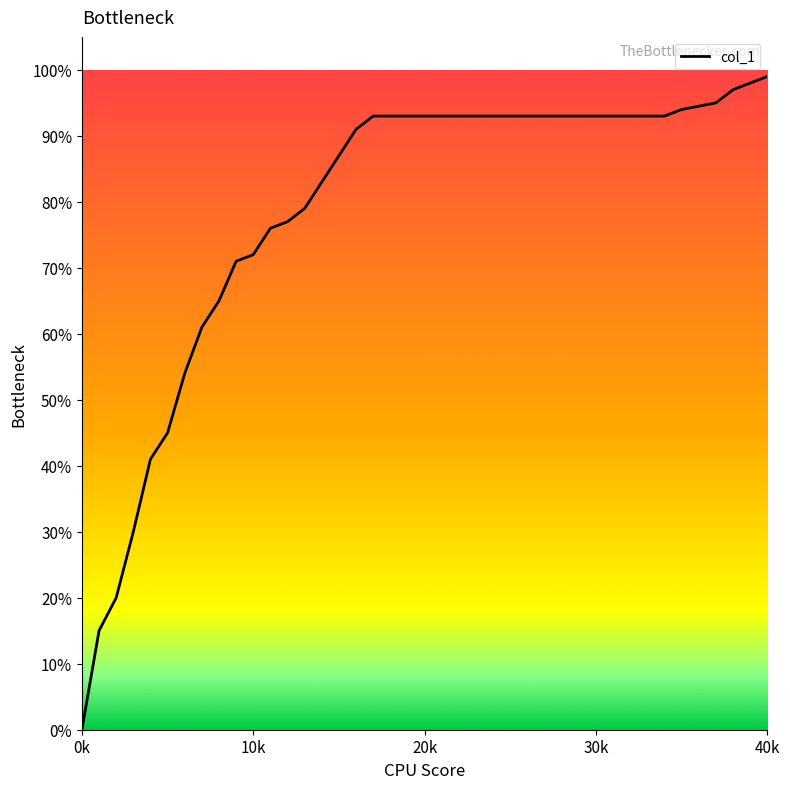

Does the chart have visible grid lines?

No